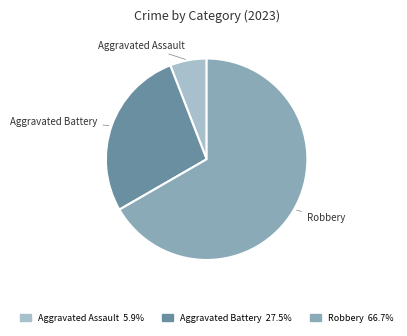

Is there a majority slice in this chart?

Yes